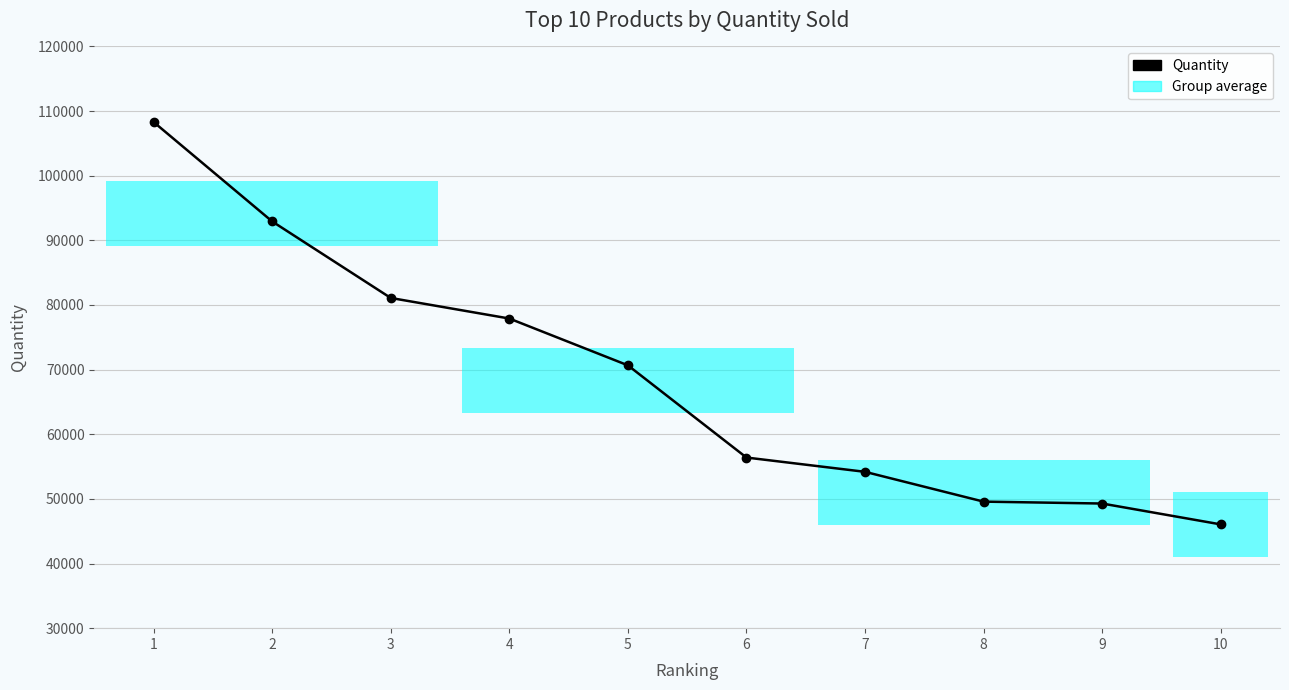

At which label is the value closest to 77180?

4